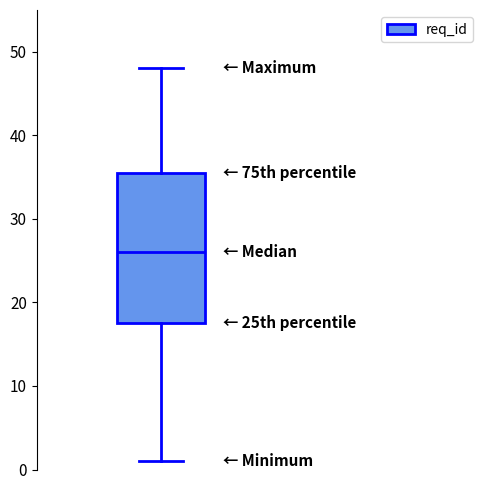

Where does the median line of the box sit on the y-axis? The values are not printed on the chart, so give them approximately, as read against the axis.

26